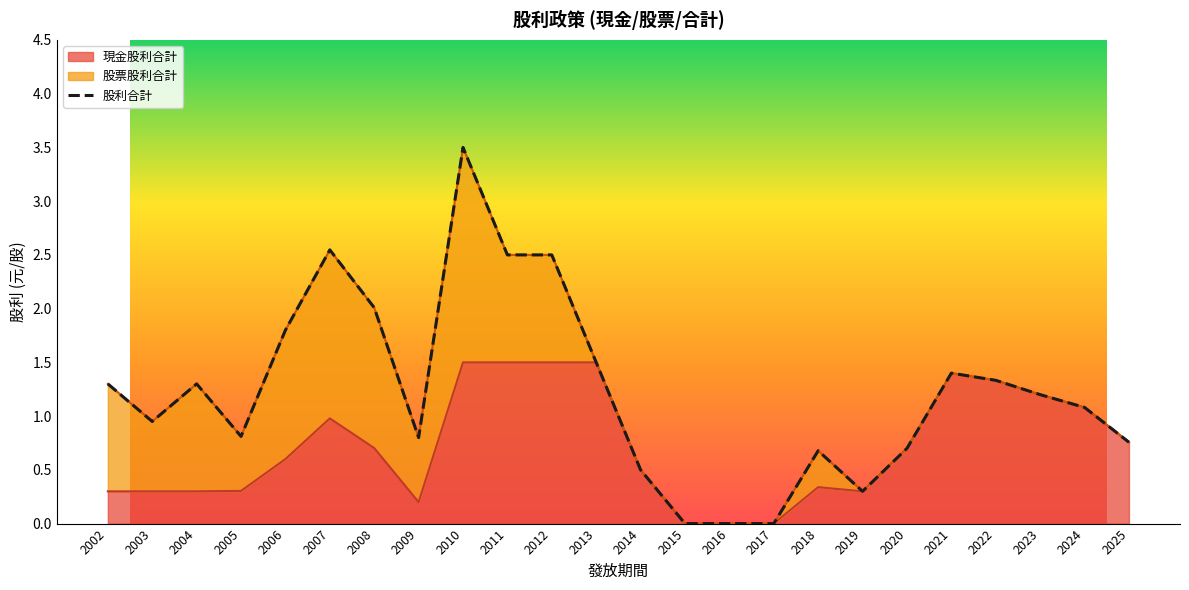

What is the value of the 22nd point from the left?

1.2